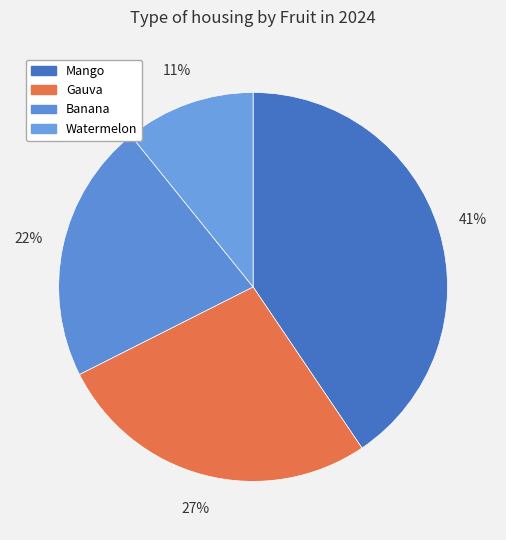

Does any single category account for the majority?

No